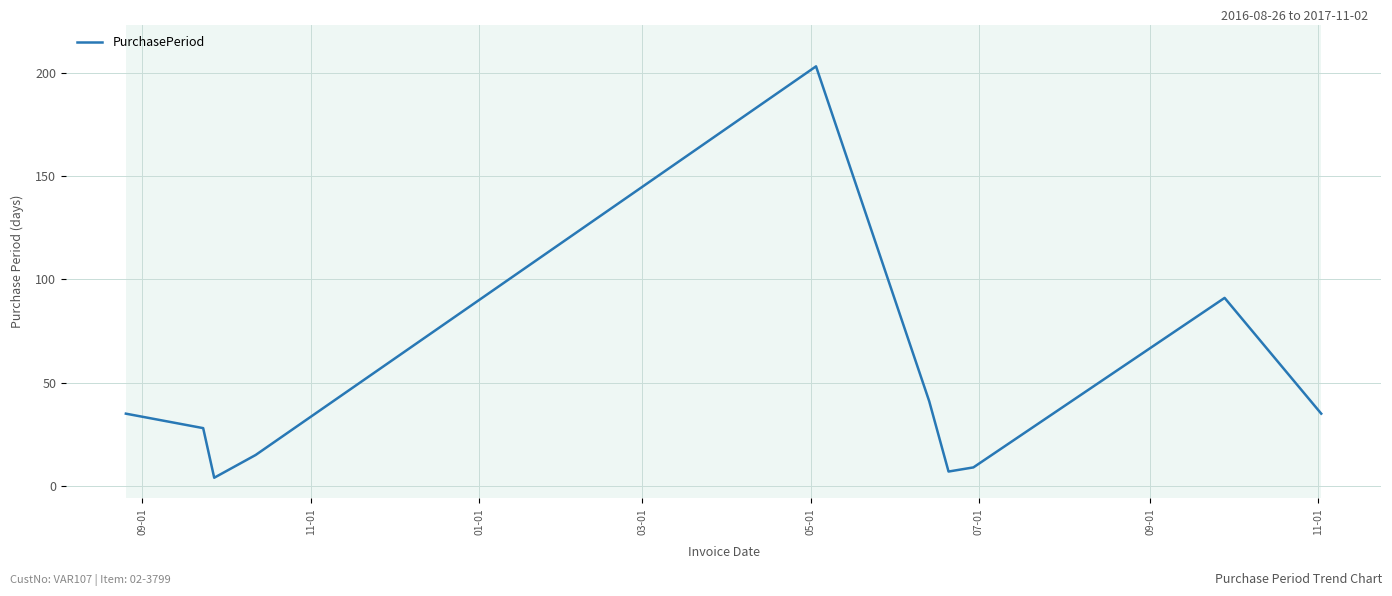

What is the greatest value displayed?

203